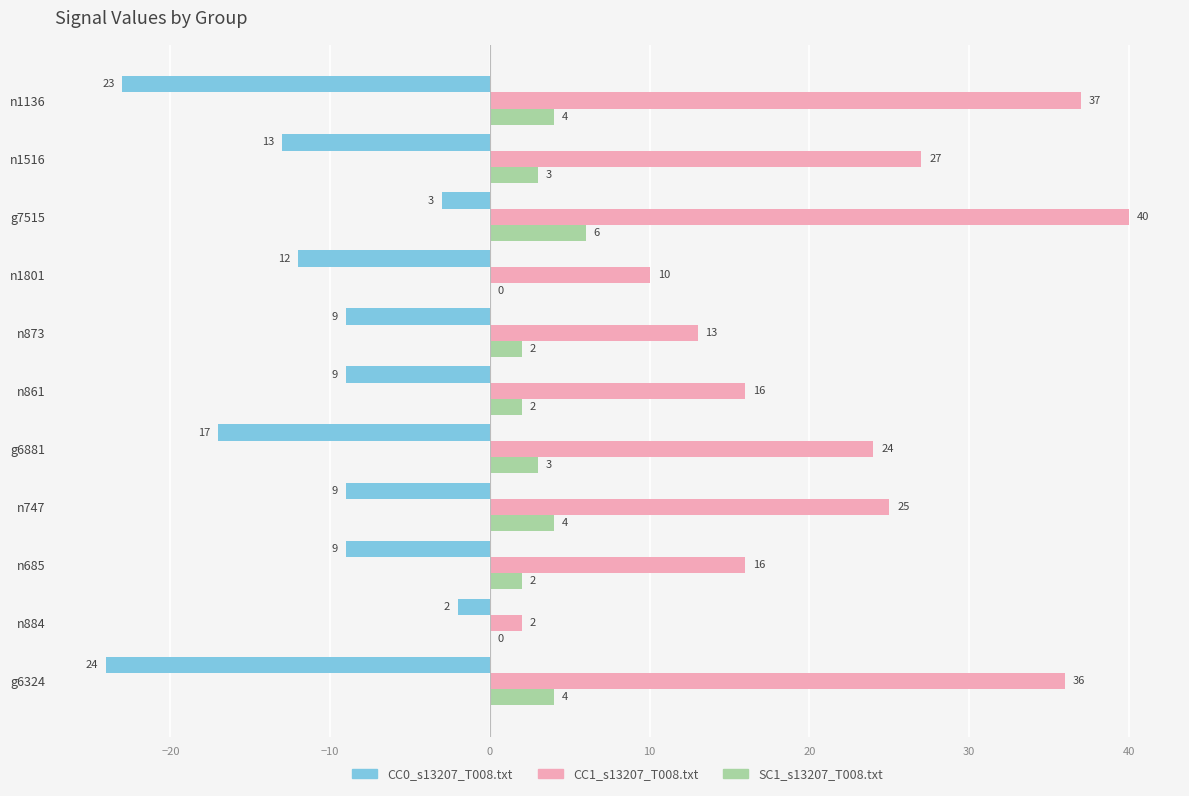

Which series has the largest total across all categories?

CC1_s13207_T008.txt